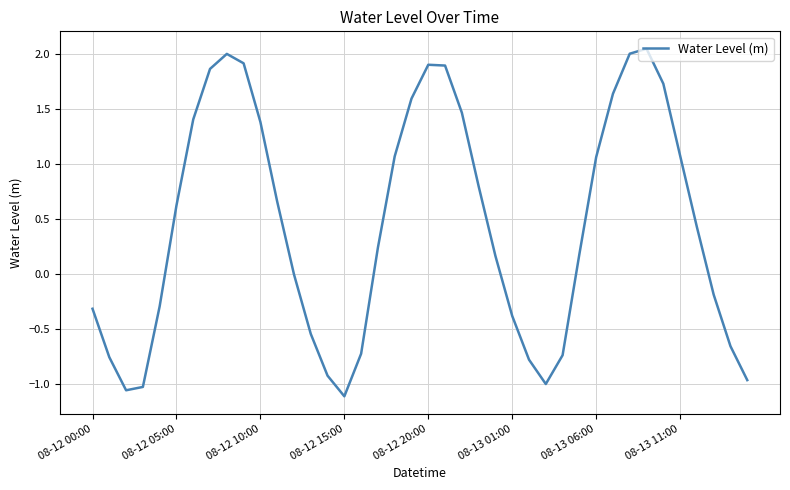

What is the difference between the maximum and minimum values?

3.2